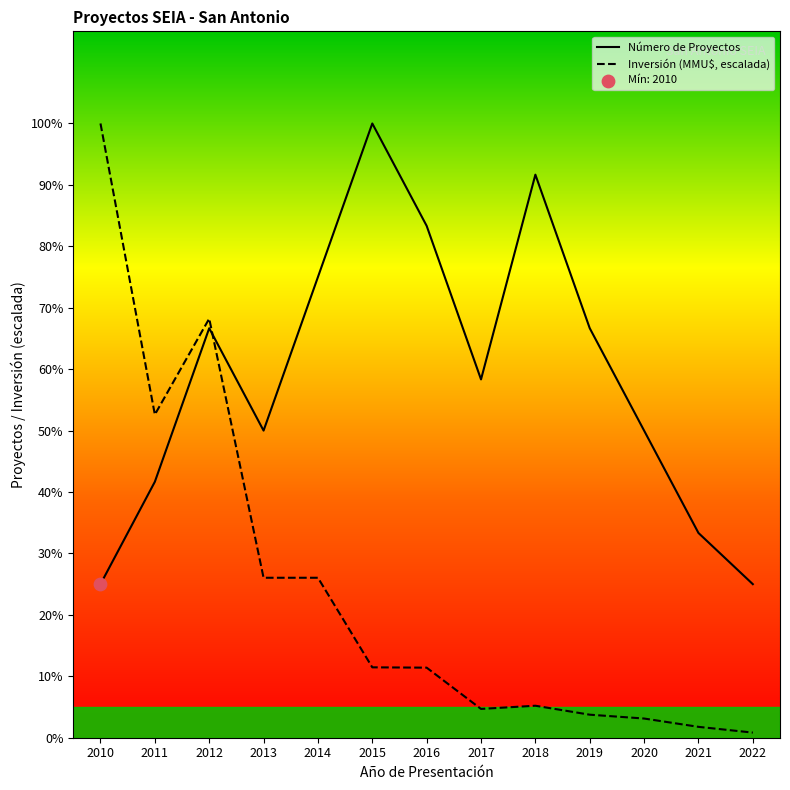

At how many categories does at least one series exceed 0?

13